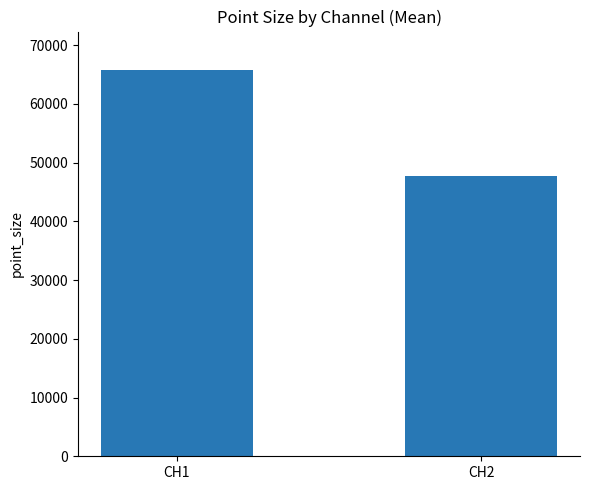

How many data points are less than 65720?

1